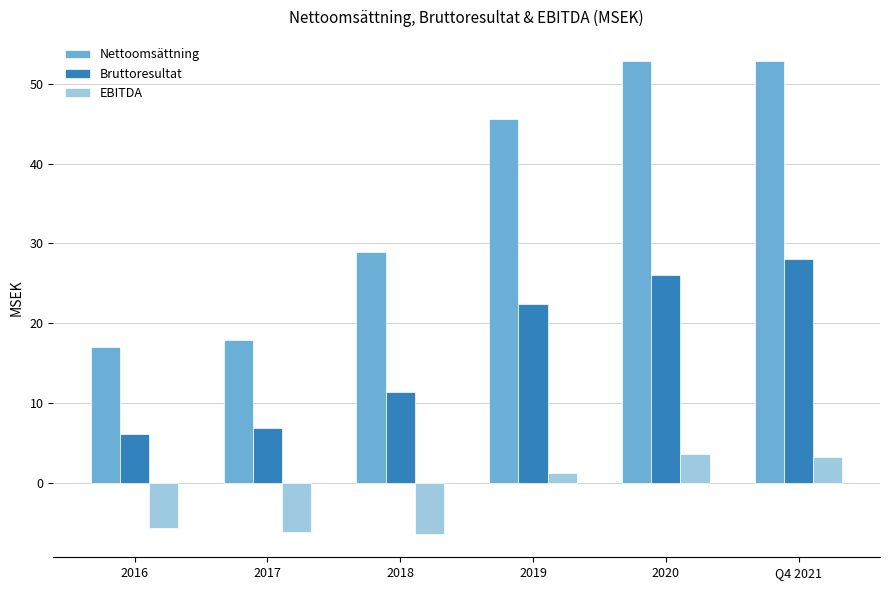

Where does the Nettoomsättning series first go above 45?

2019